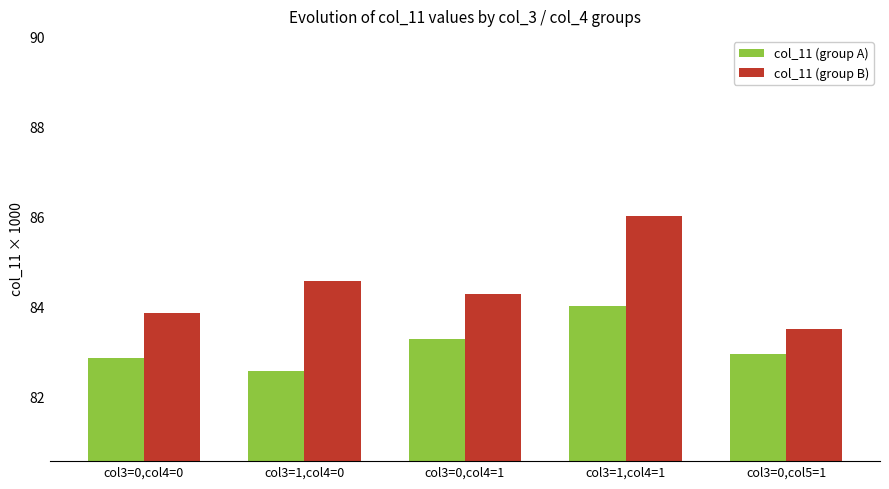

Where is col_11 (group B) nearest to the value 84?

col3=0,col4=0